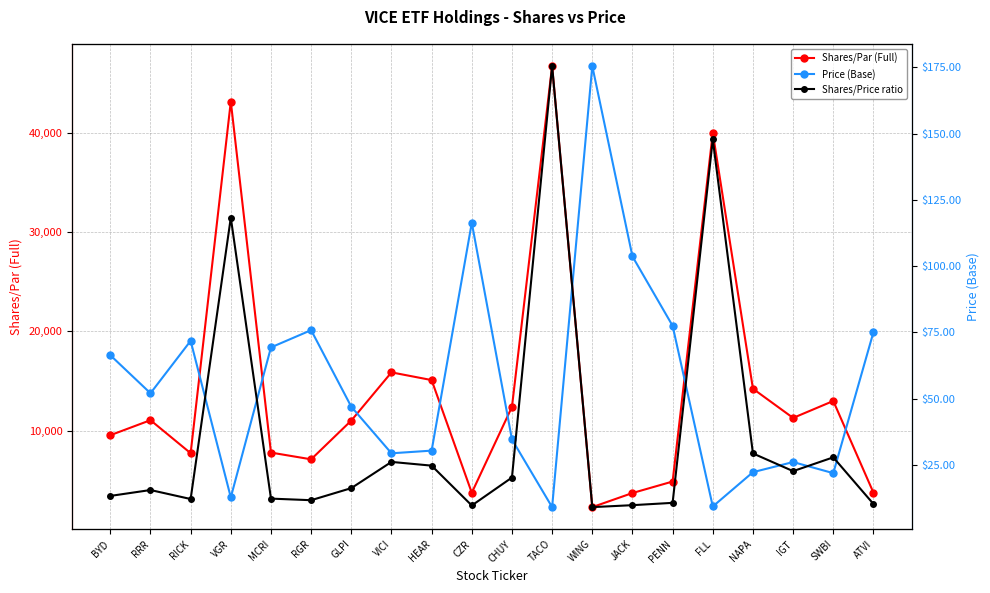

In Price (Base), how many points are higher than both neighbors (excluding endpoints)?

5